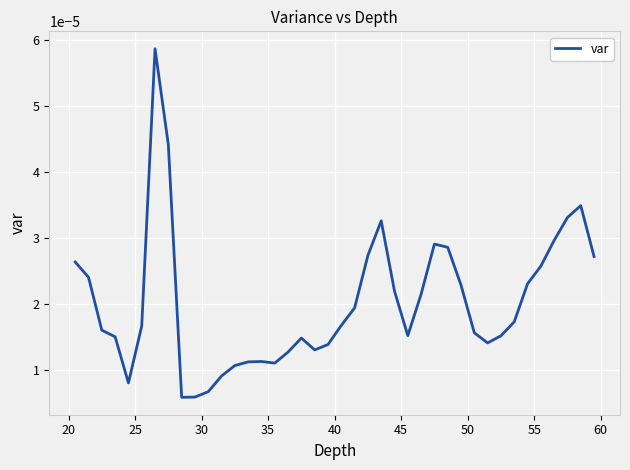

Is this an area chart (filled region under the line)?

No